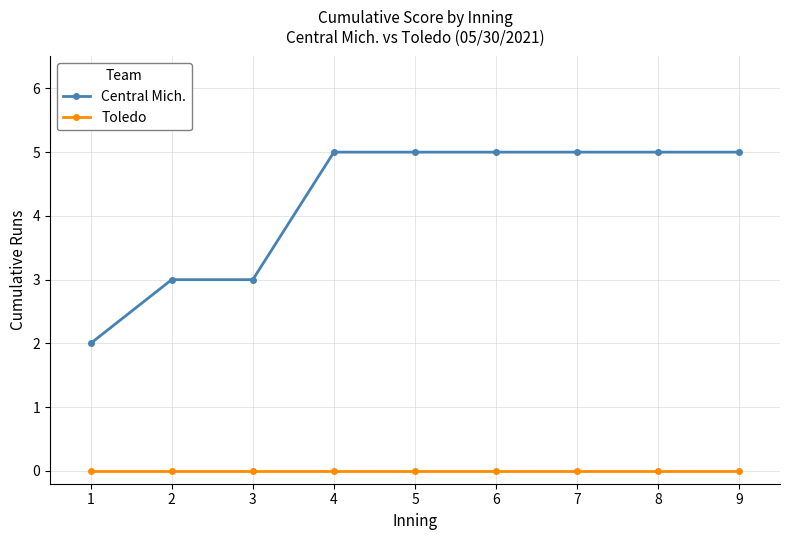

What are all the series names shown in the legend?

Central Mich., Toledo